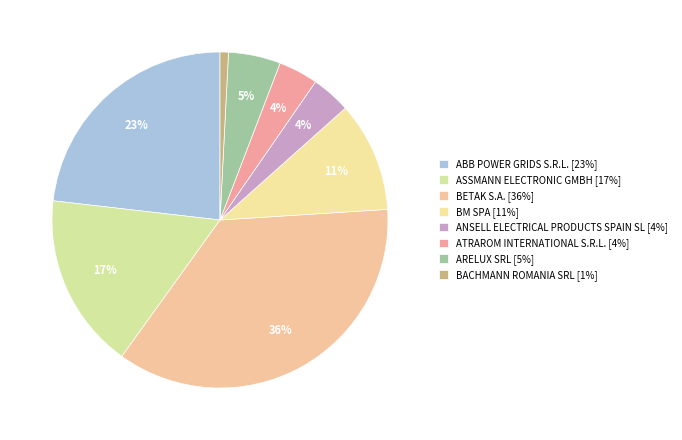

How many slices are in this pie chart?

8